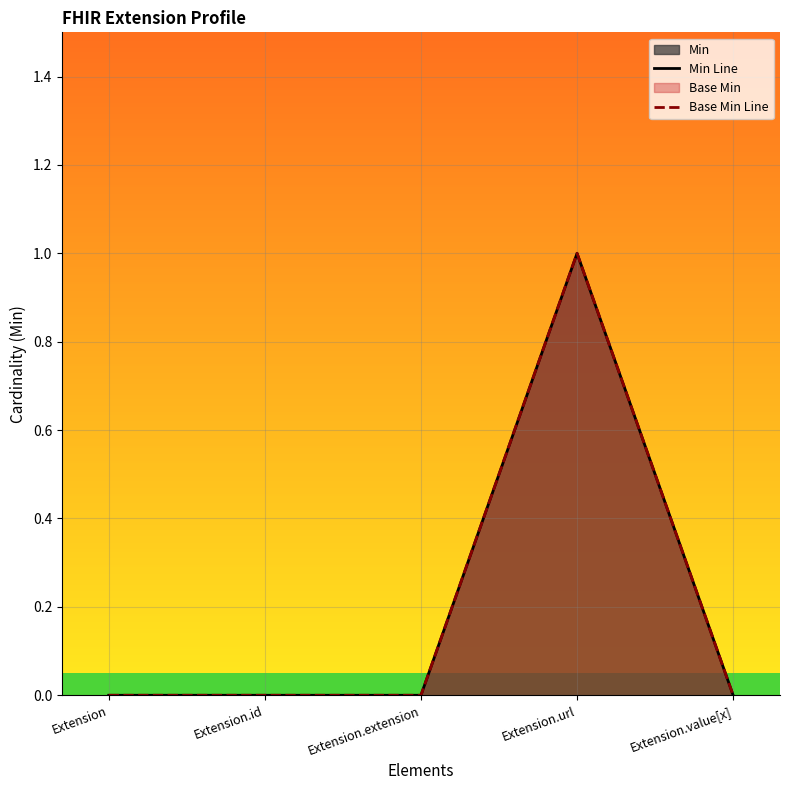

True or false: Min Line has more than 1 points higher than both neighbors.

False